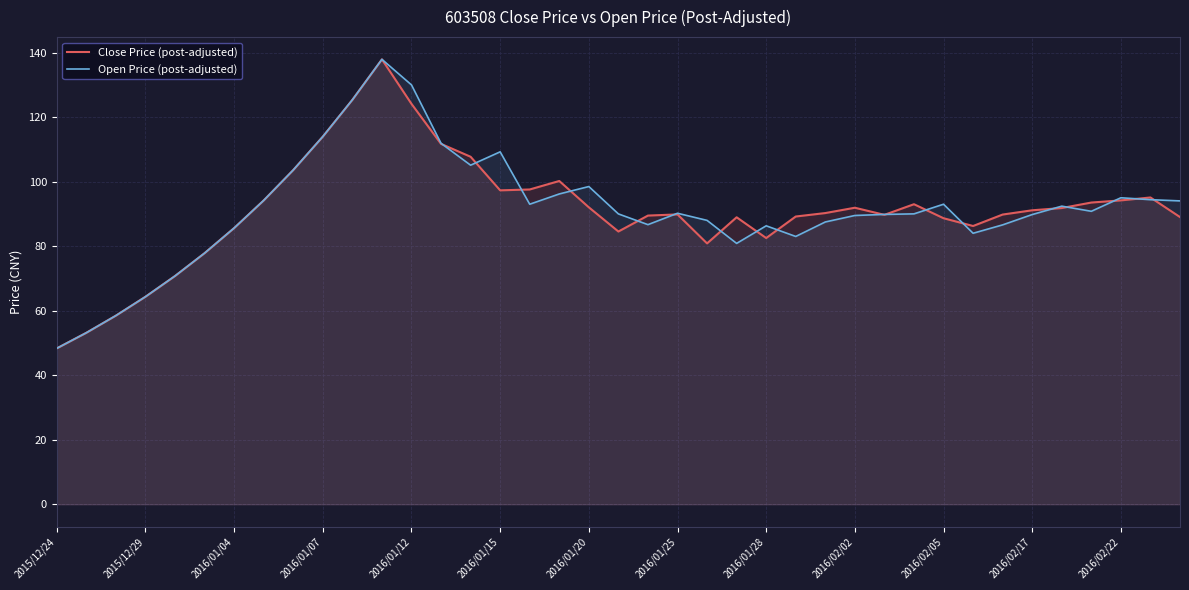

Where is Open Price (post-adjusted) nearest to the value 93?

16